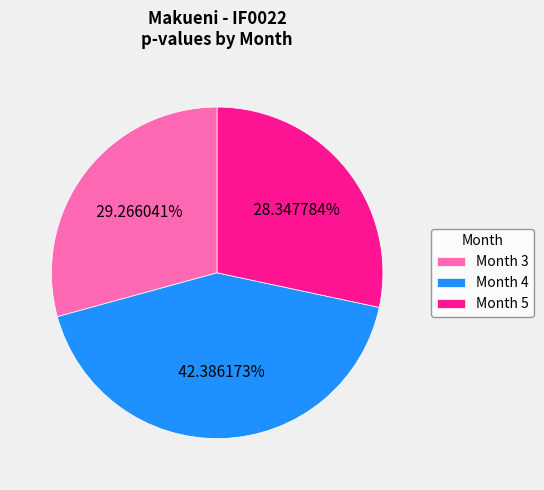

What is the total percentage of Month 5 and Month 4?

70.7%